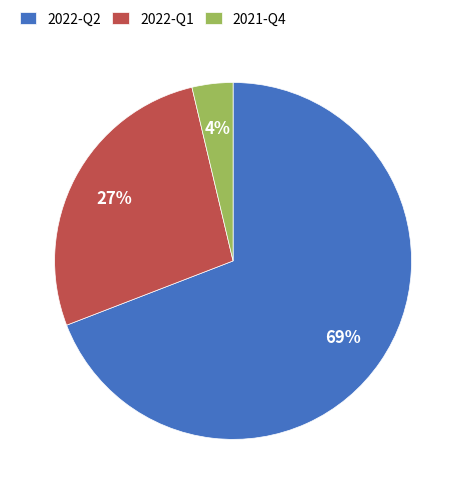

Which slice represents more than half of the pie?

2022-Q2